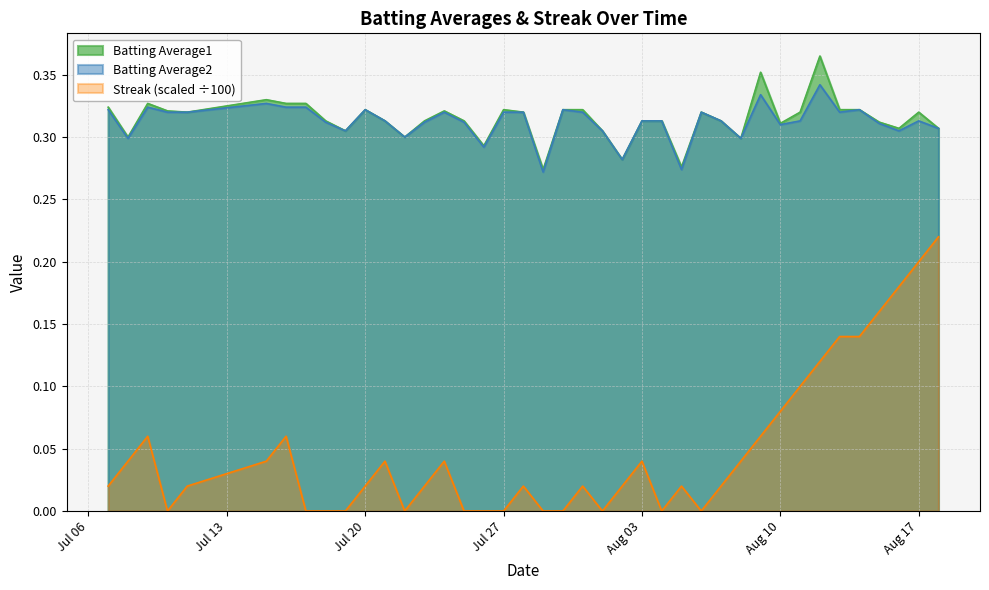

True or false: Batting Average1 and Streak (scaled ÷100) cross at least once.

False